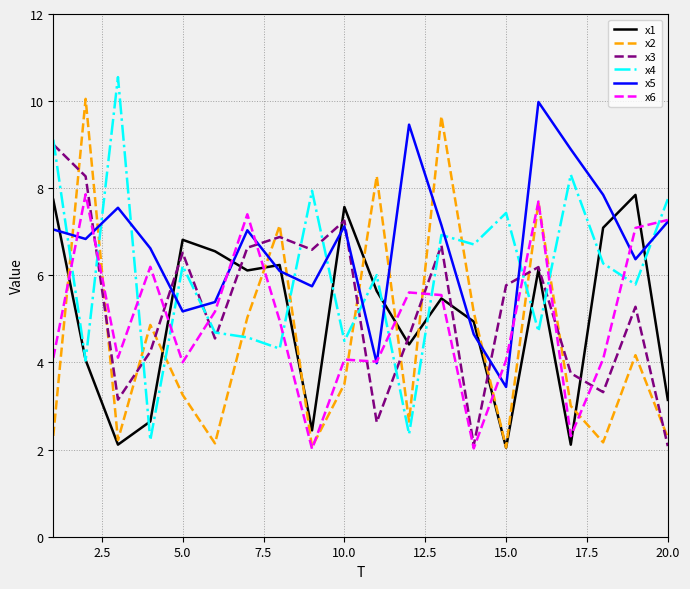

Which series ends up on top after the final intersection of x4 and x6?

x4